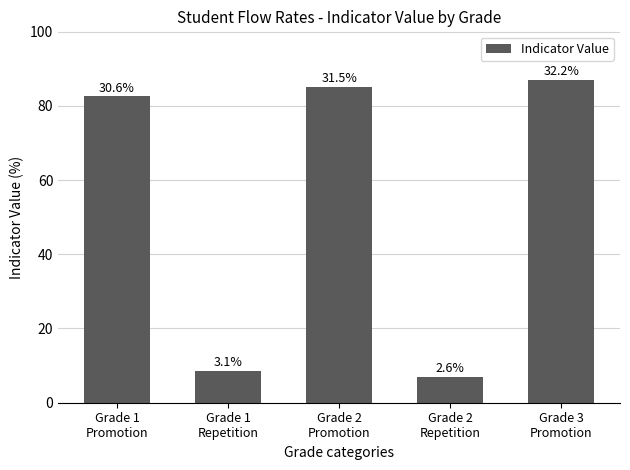

List the labels in order of value, smallest first.

Grade 2
Repetition, Grade 1
Repetition, Grade 1
Promotion, Grade 2
Promotion, Grade 3
Promotion